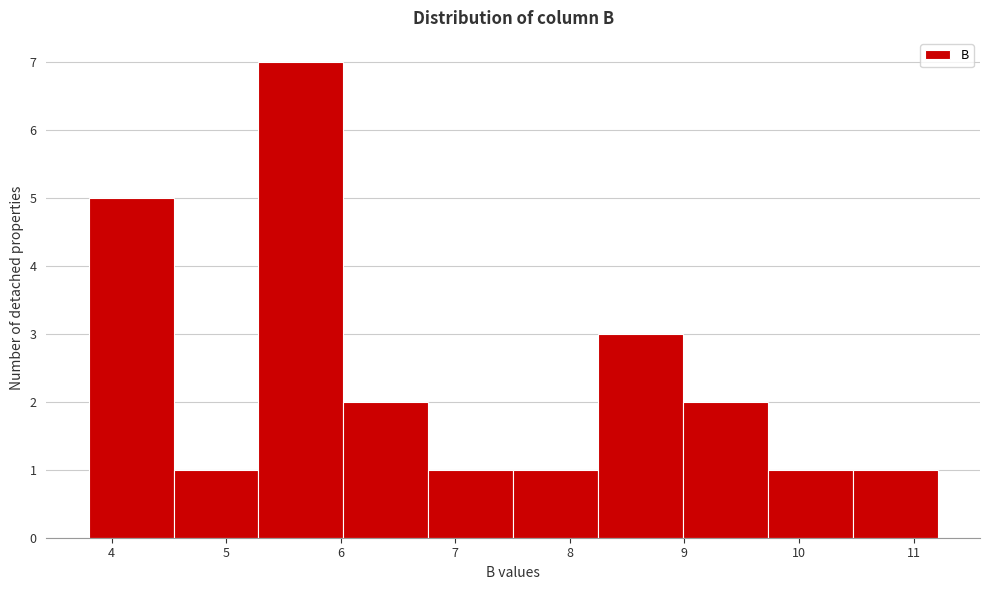

How tall is the bar that spans 7.5 to 8.2 on the x-axis? Neither the bar edges nor the heights are printed on the chart, so give them approximately, as read against the axes.

1